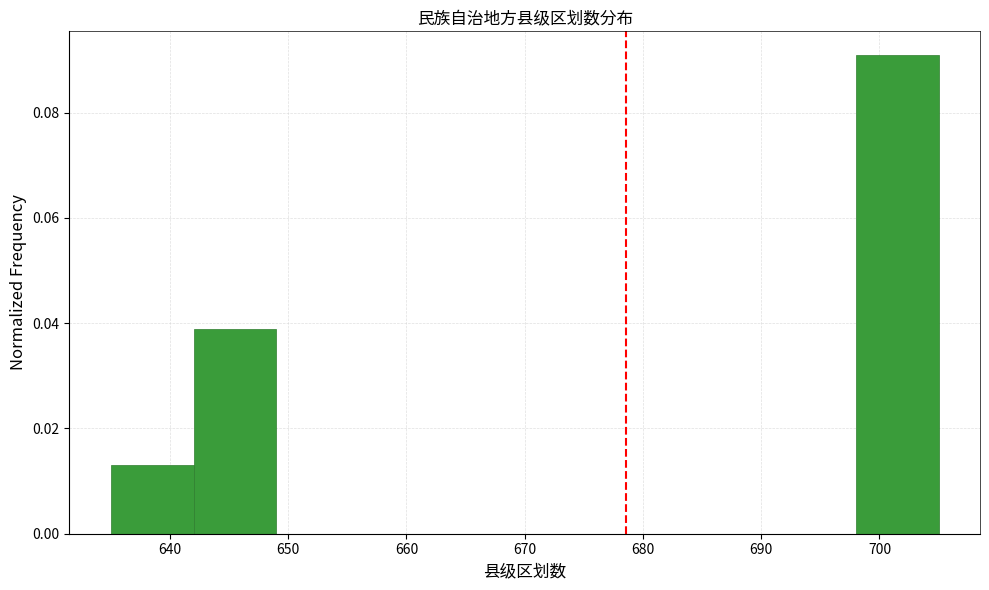

Over which range of the x-axis is the bar tallest?

698 to 705